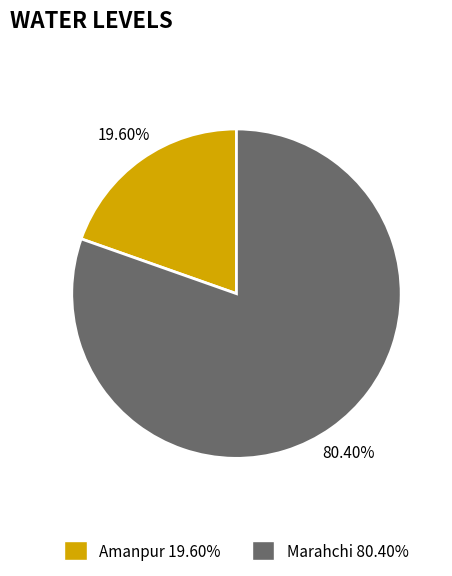

Does Marahchi account for over 50% of the chart?

Yes